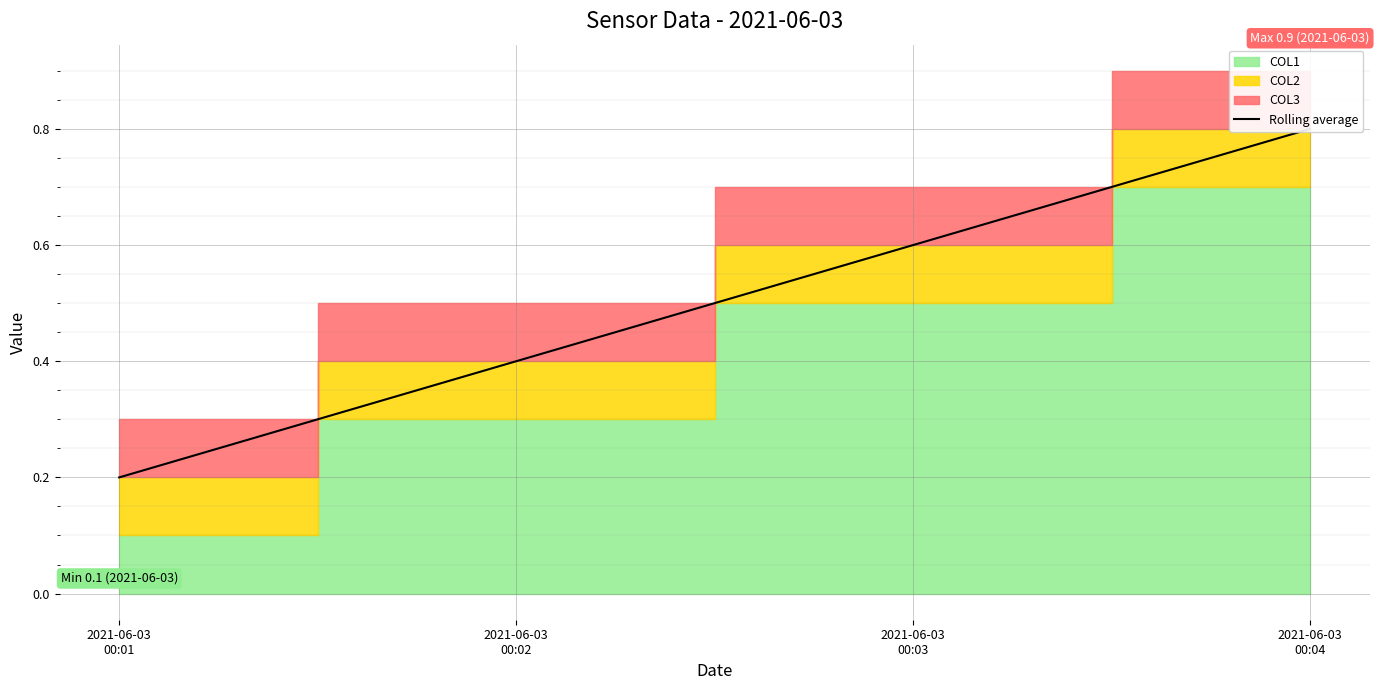

True or false: the data has more than 1 interior local peaks.

False